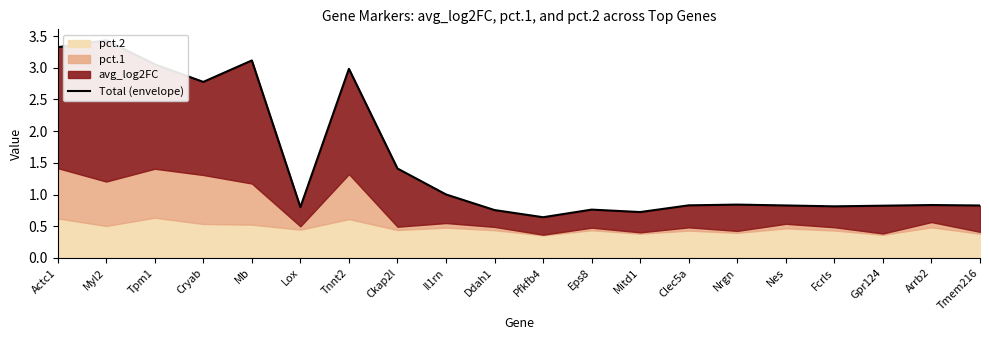

Reading left to right, extract all data points from this chart.

3.3	3.4	3.1	2.8	3.1	0.8	3.0	1.4	1.0	0.8	0.6	0.8	0.7	0.8	0.8	0.8	0.8	0.8	0.8	0.8